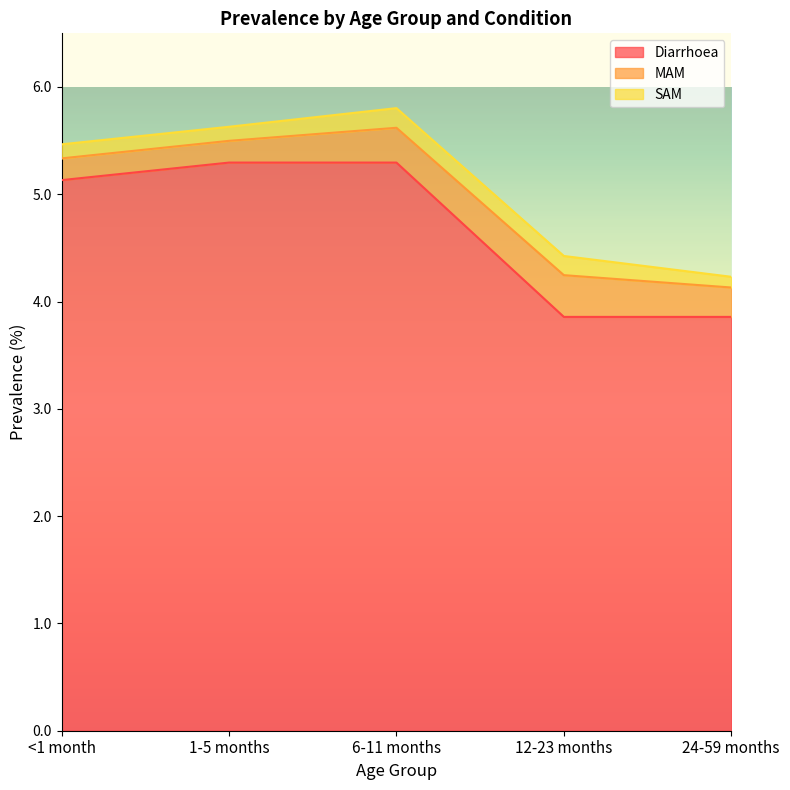

True or false: Diarrhoea and SAM intersect in this chart.

False